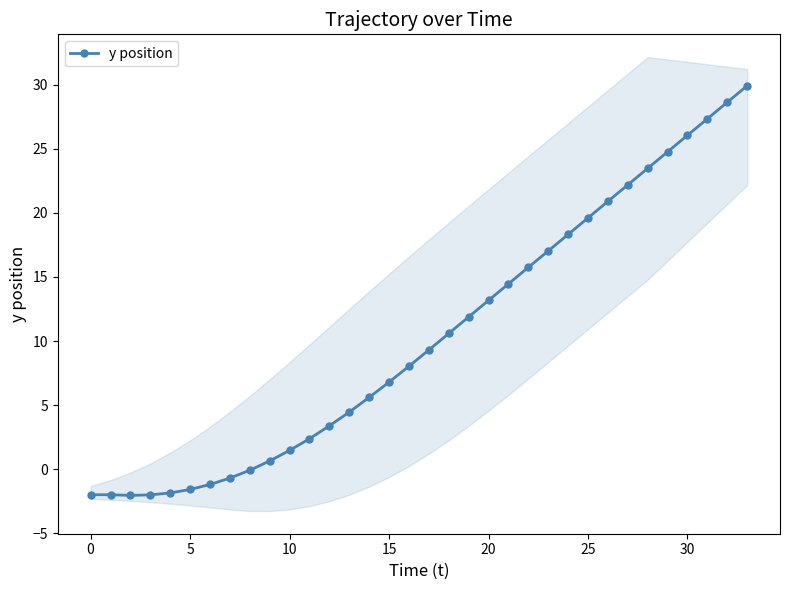

What is the label of the 15th point from the left?

14